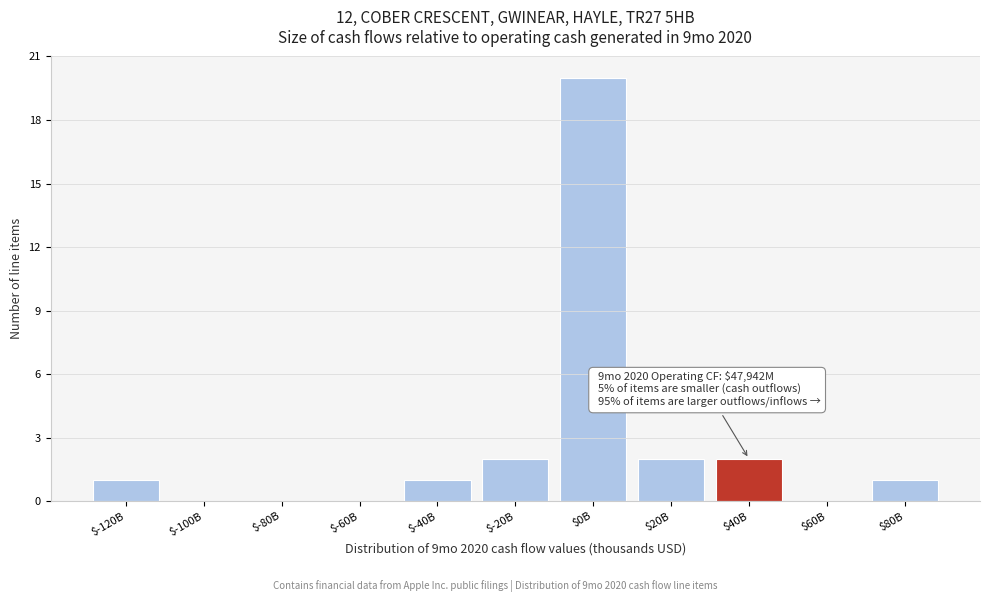

The value at $-40B is 1. True or false?

True